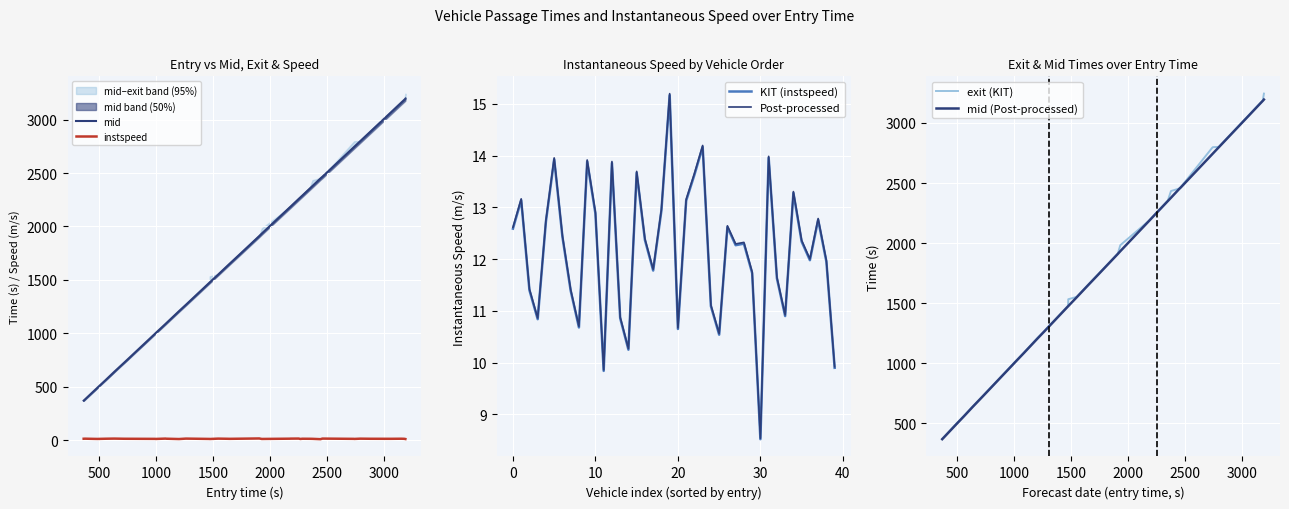

The KIT (instspeed) series shows 5.2 at 33. True or false?

False